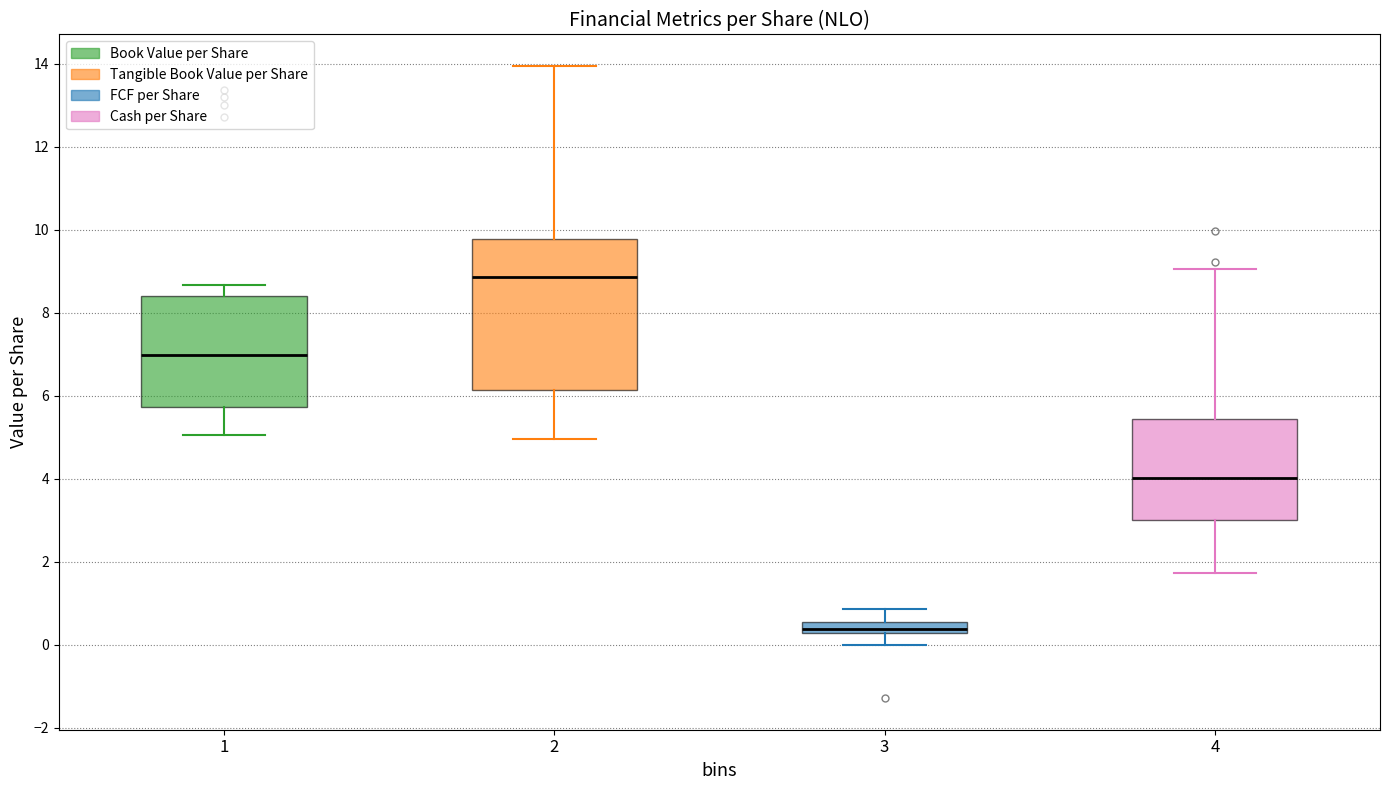

Where is the upper edge of the box at x = 1 on the y-axis? The values are not printed on the chart, so give them approximately, as read against the axis.

8.4